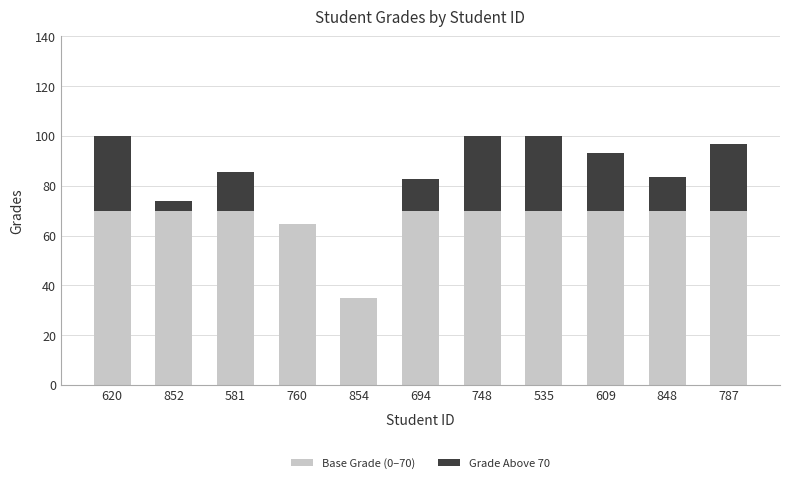

The value of Base Grade (0–70) at 748 is 114.9. True or false?

False